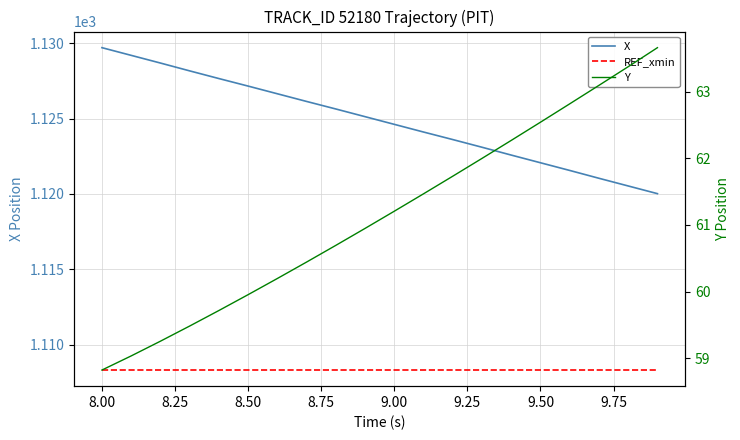

Reading right to left, list all the values displayed in this chart.

X: 1120.0	1120.5	1121.0	1121.6	1122.1	1122.6	1123.1	1123.6	1124.1	1124.6	1125.1	1125.6	1126.1	1126.7	1127.2	1127.7	1128.2	1128.7	1129.2	1129.7
REF_xmin: 1108.3	1108.3	1108.3	1108.3	1108.3	1108.3	1108.3	1108.3	1108.3	1108.3	1108.3	1108.3	1108.3	1108.3	1108.3	1108.3	1108.3	1108.3	1108.3	1108.3
Y: 63.7	63.4	63.1	62.8	62.5	62.3	62.0	61.7	61.5	61.2	60.9	60.7	60.4	60.2	60.0	59.7	59.5	59.3	59.0	58.8